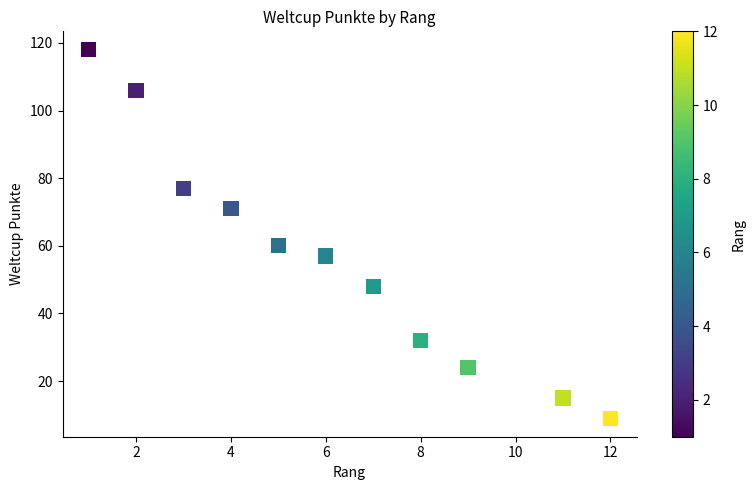

What Y value in the scatter plot is closest to 63?

60